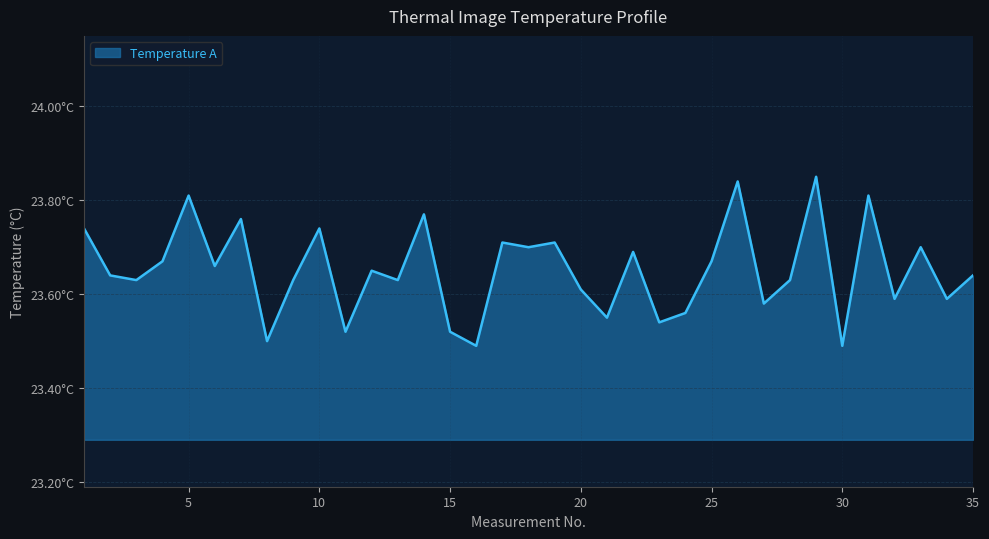

Where is the first local maximum?

5